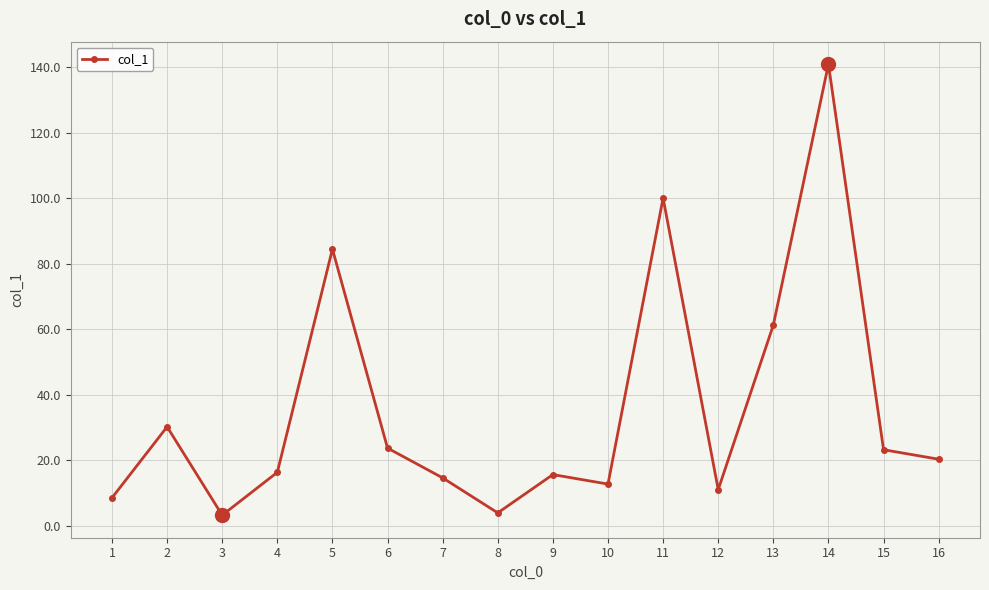

True or false: the data shows 100.1 at 11.

True